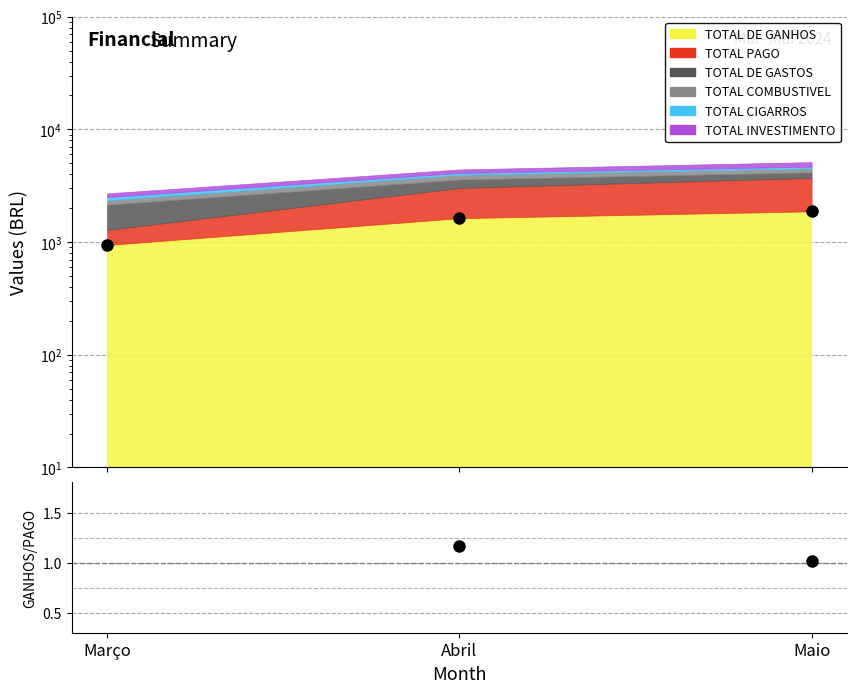

Reading left to right, list all the values displayed in this chart.

TOTAL DE GANHOS (pts): Março=942.0	Abril=1629.8	Maio=1874.7
GANHOS/PAGO: Março=2.8	Abril=1.2	Maio=1.0